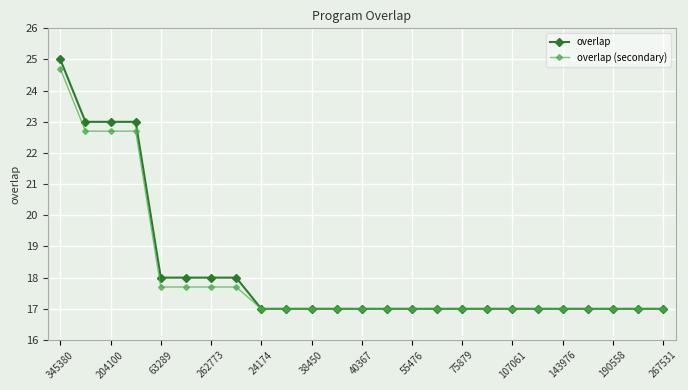

What is the minimum value for overlap (secondary)?

17.0